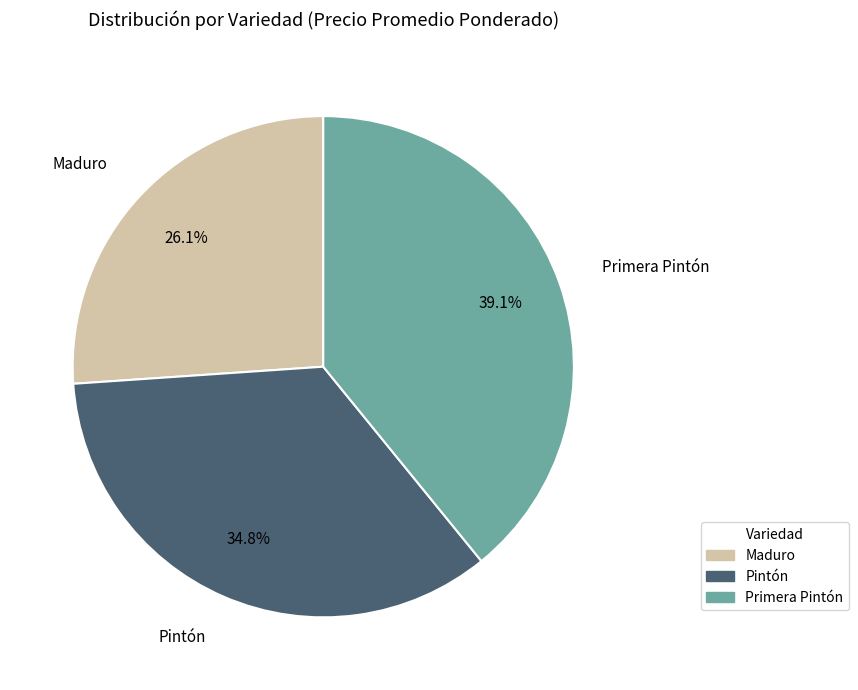

To the nearest percent, what portion does Primera Pintón represent?

39%